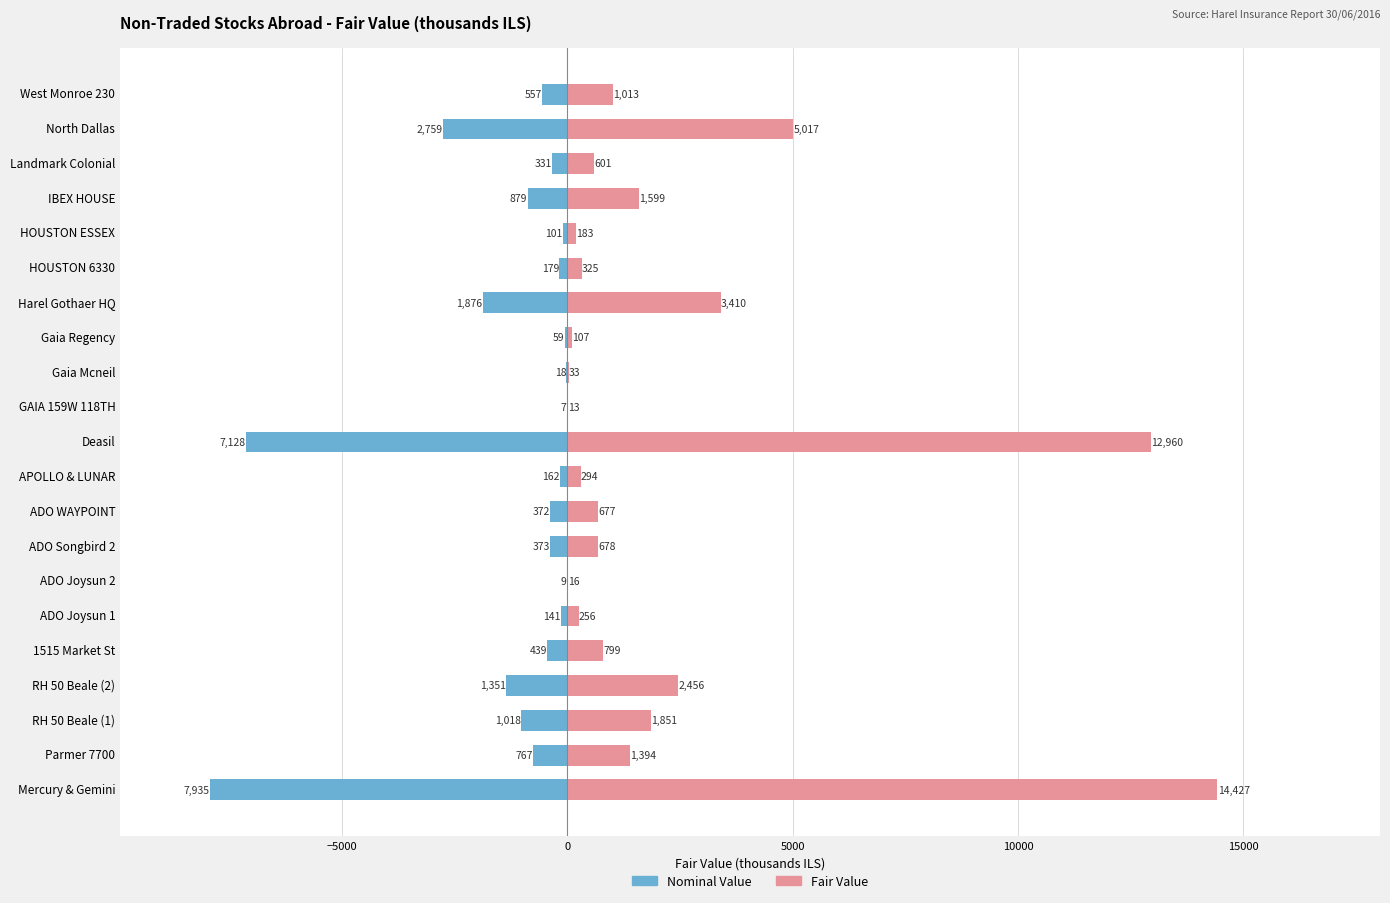

Rank the series at IBEX HOUSE from lowest to highest value.

Nominal Value, Fair Value